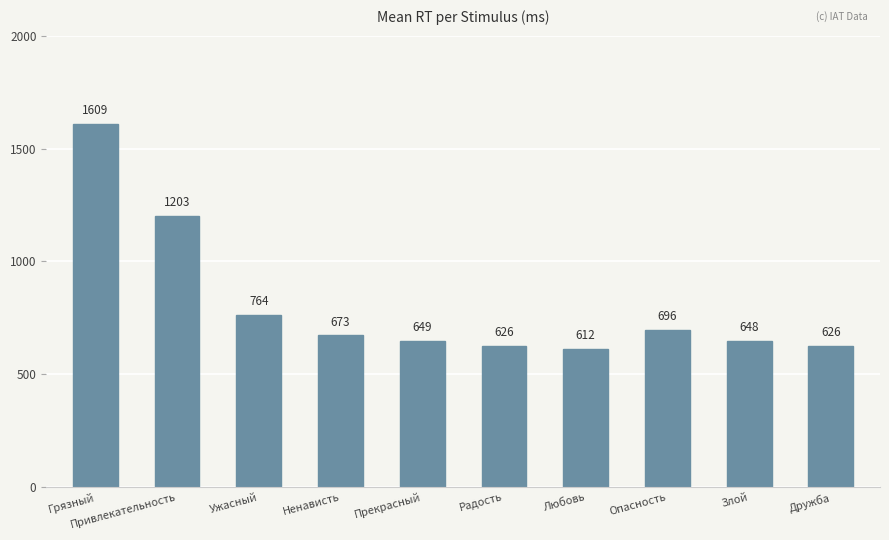

At which label is the value closest to 1110?

Привлекательность